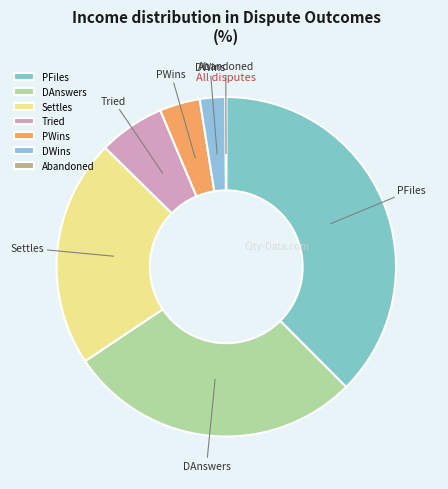

Does Settles represent more than half of the total?

No